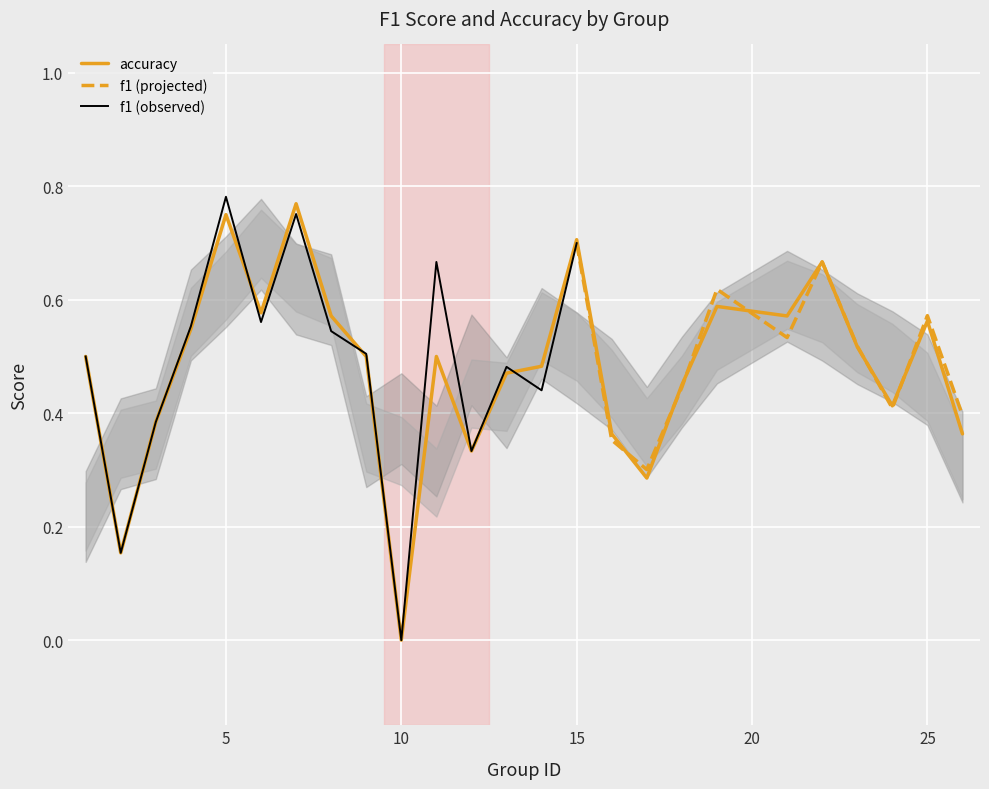

Which category has the lowest value in the accuracy series?

10